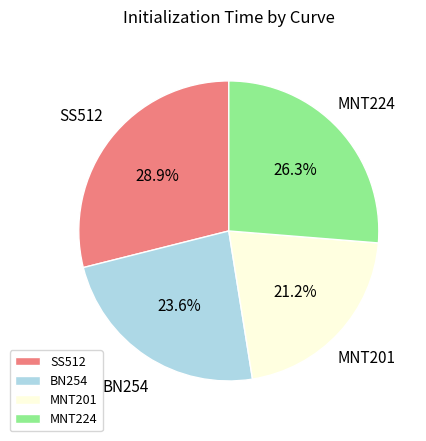

Rank the categories by value from lowest to highest.

MNT201, BN254, MNT224, SS512